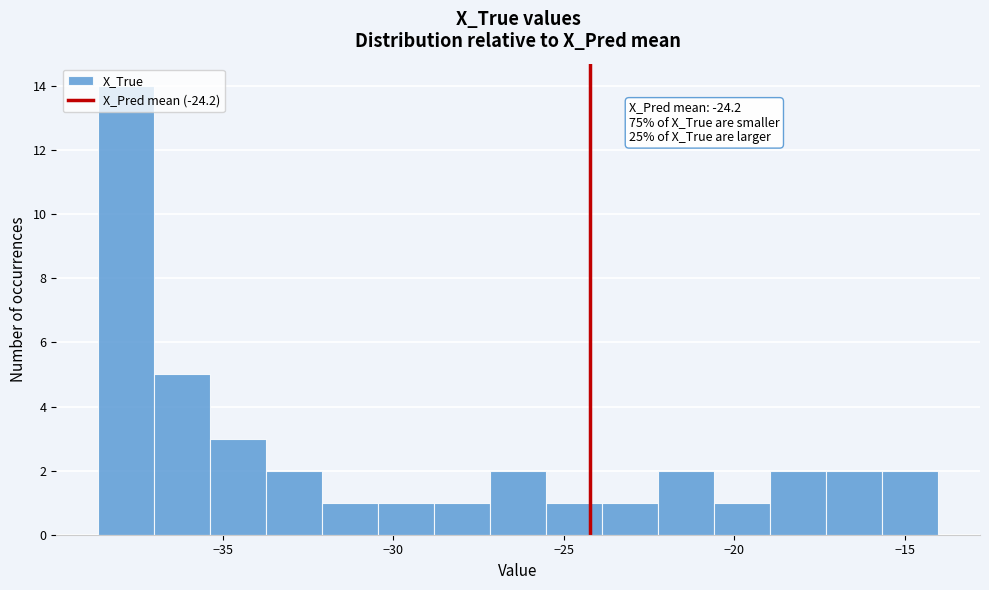

Read against the x-axis, roughly where is the centre of the tallest bar?

-38.0